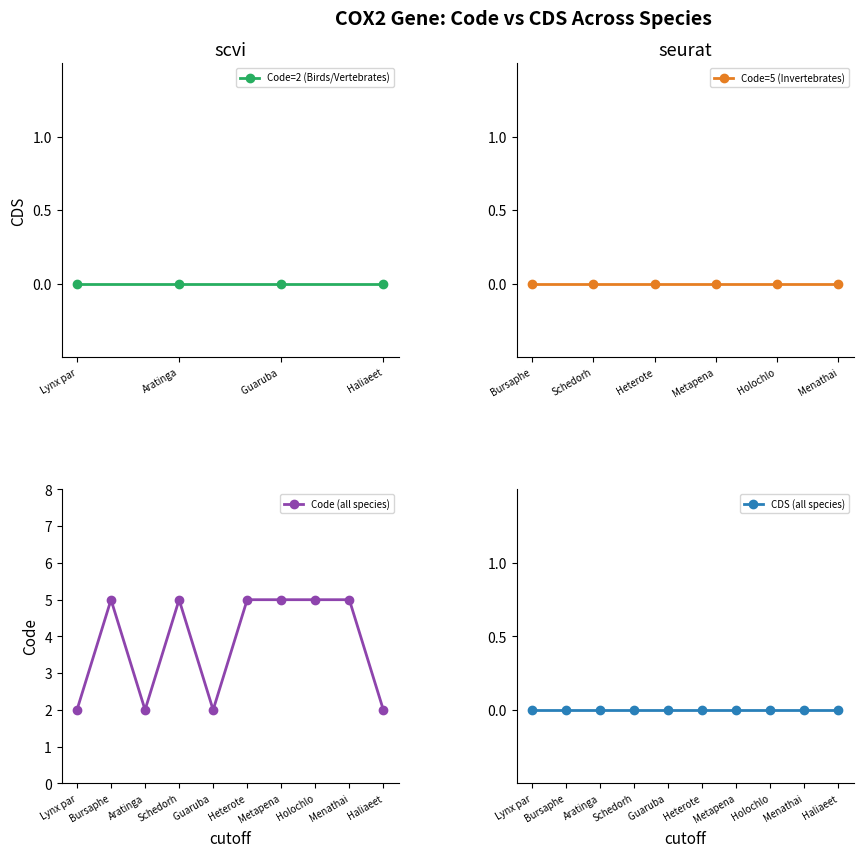

True or false: Code=5 (Invertebrates) has a value of 5 at 0.

True